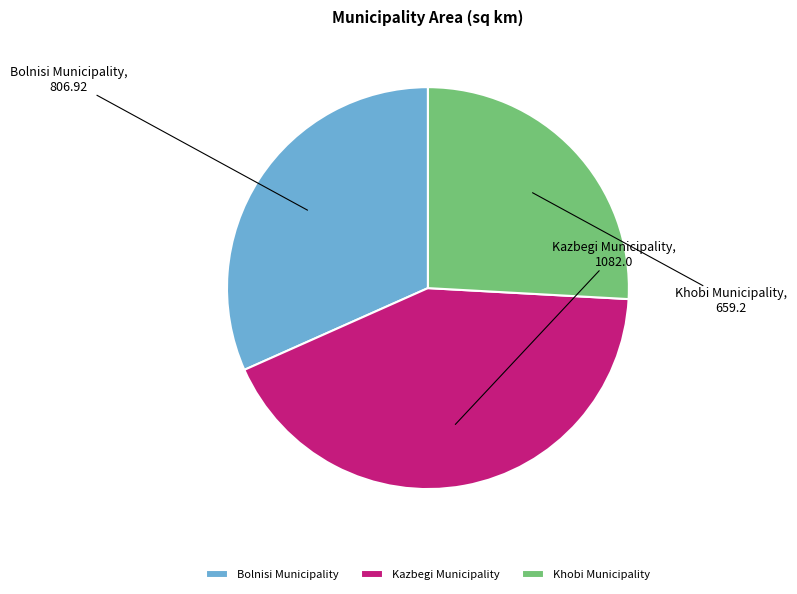

Does any single category account for the majority?

No